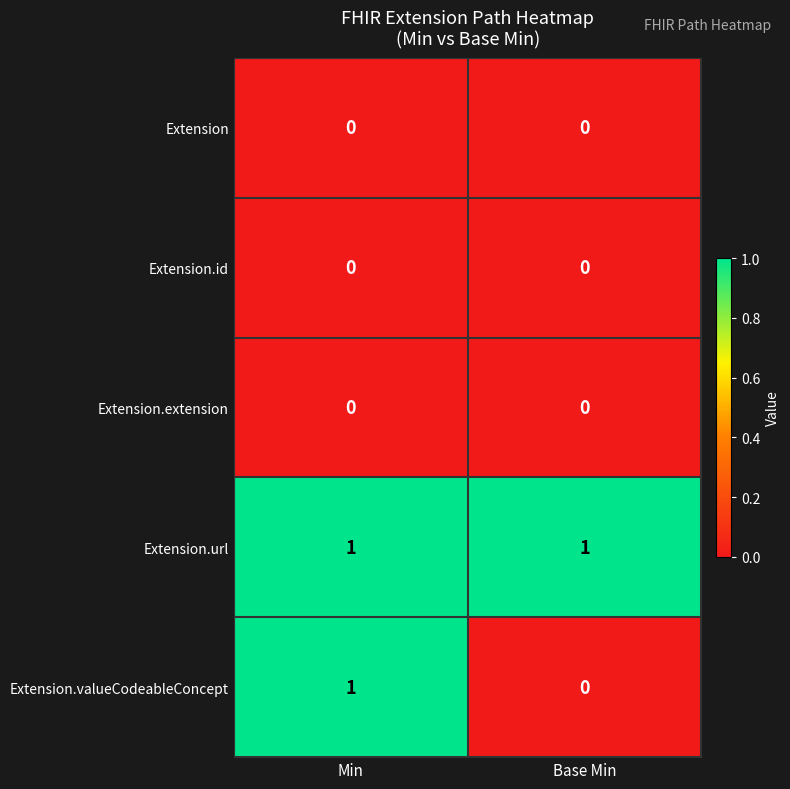

The value of Extension.valueCodeableConcept at Min is 1. True or false?

True